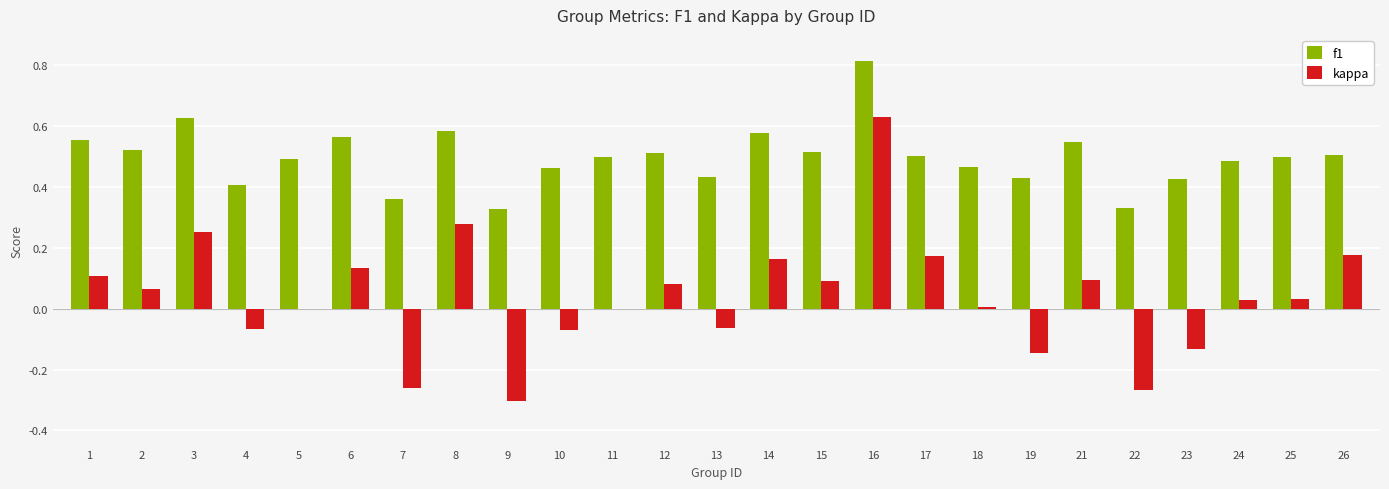

Is it true that kappa equals 0.4 at 11?

False